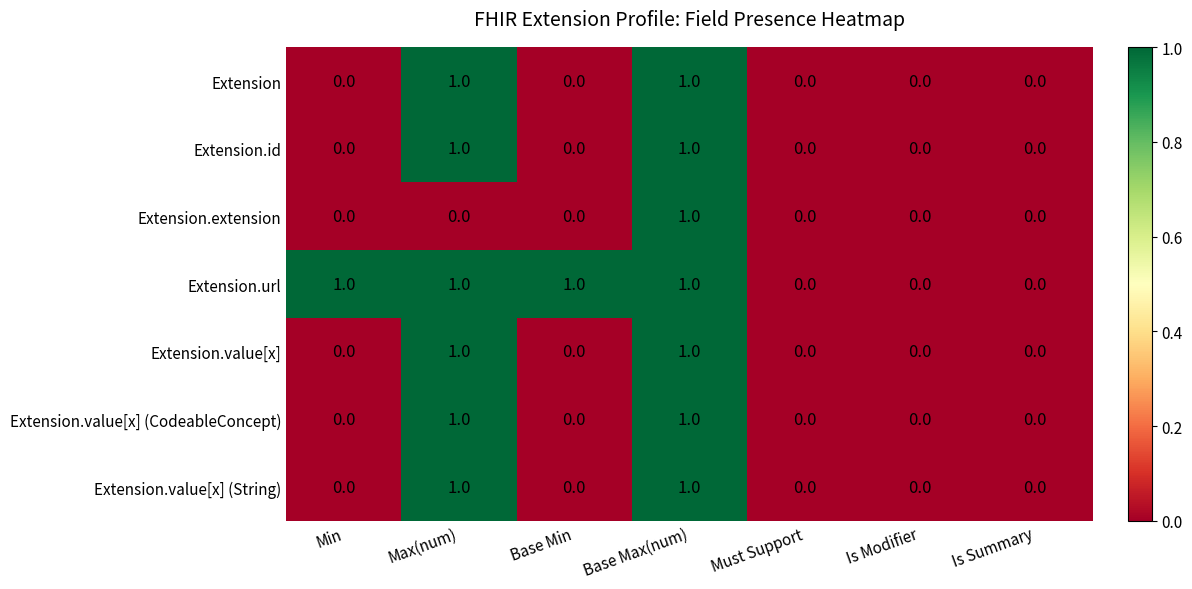

What is the spread (max minus min) of values at Min?

1